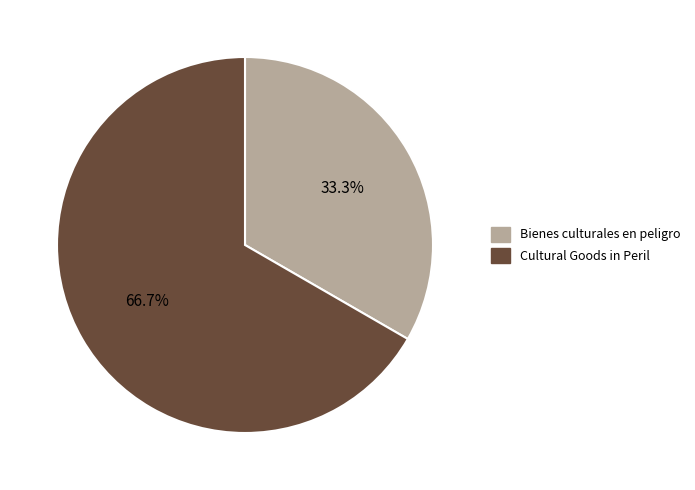

How many segments does this pie chart have?

2